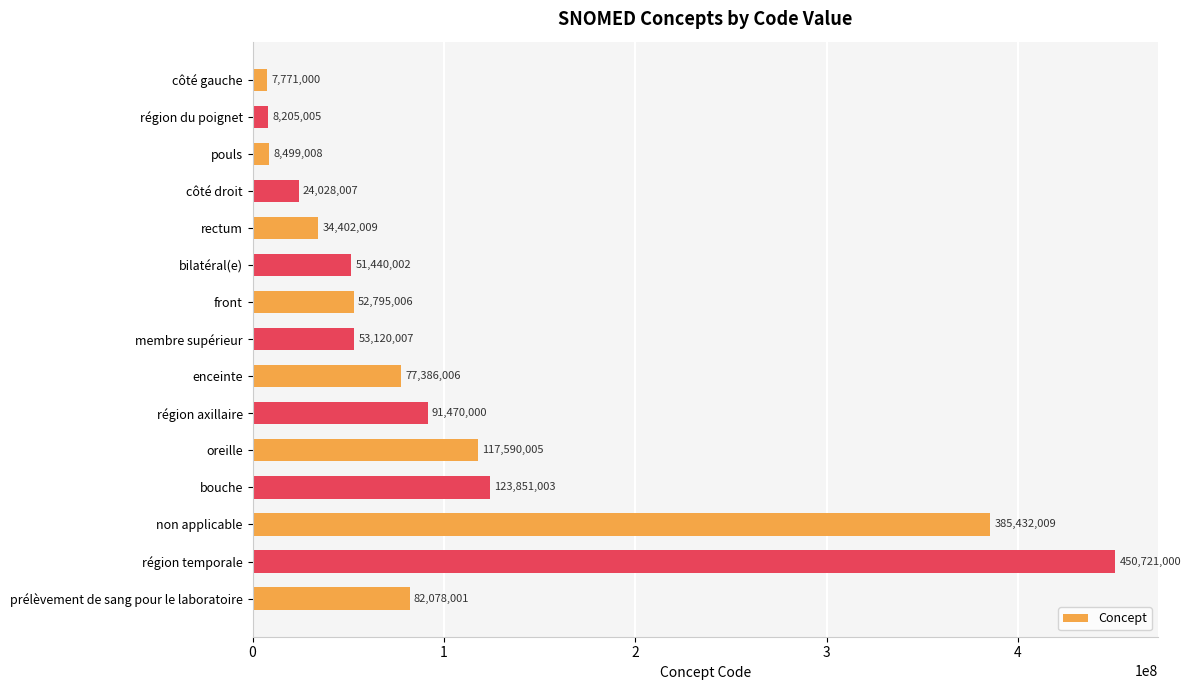

What is the change in value from côté droit to enceinte?

+53357999